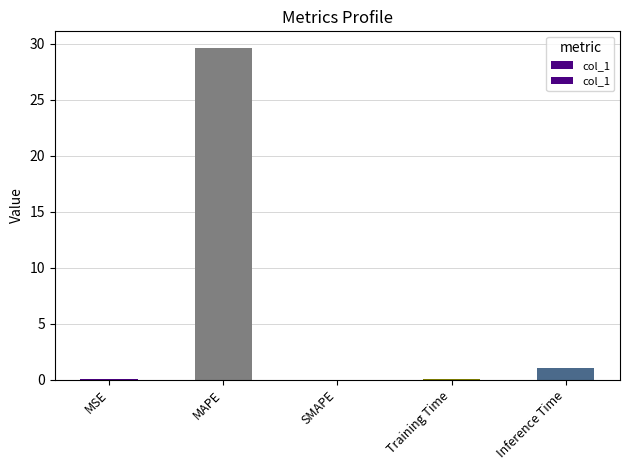

Between SMAPE and MAPE, which is larger?

MAPE